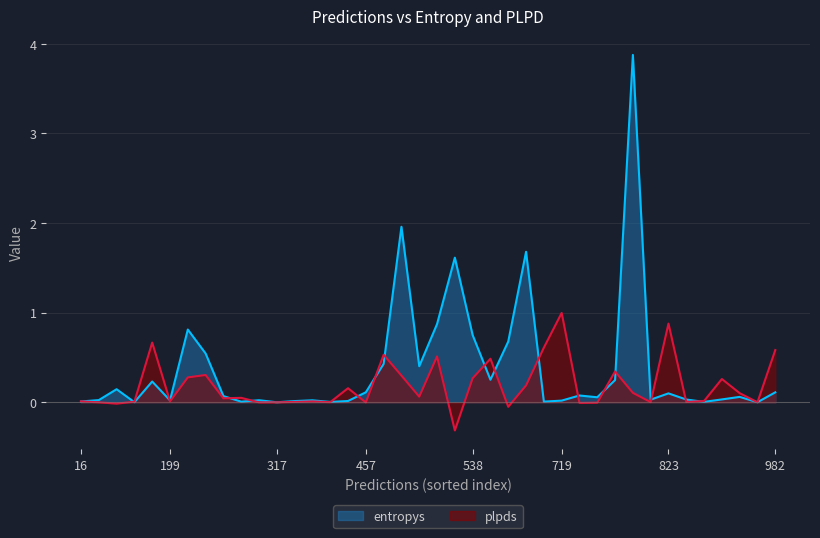

At which label does plpds reach its peak?

719